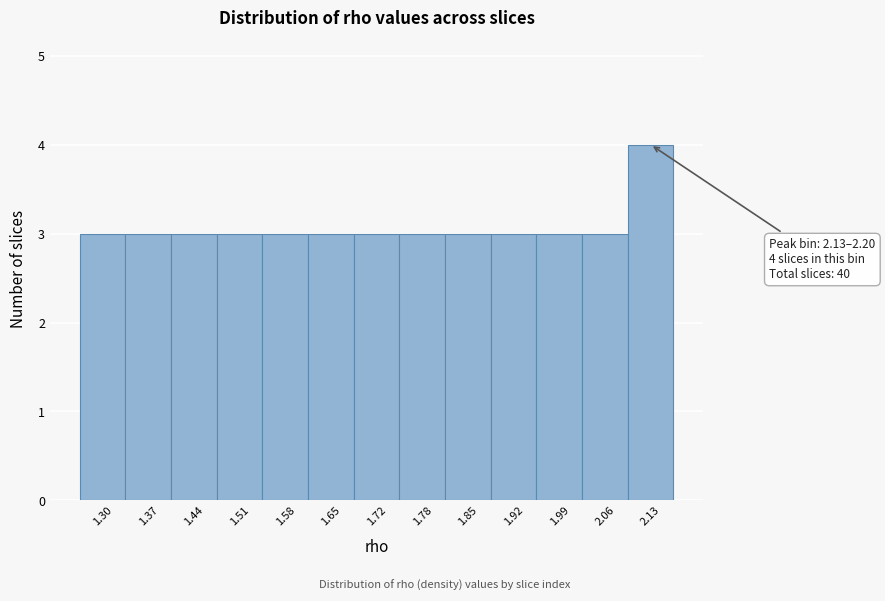

Reading right to left, transcribe all the data shown in this chart.

2.13=4	2.06=3	1.99=3	1.92=3	1.85=3	1.78=3	1.72=3	1.65=3	1.58=3	1.51=3	1.44=3	1.37=3	1.30=3